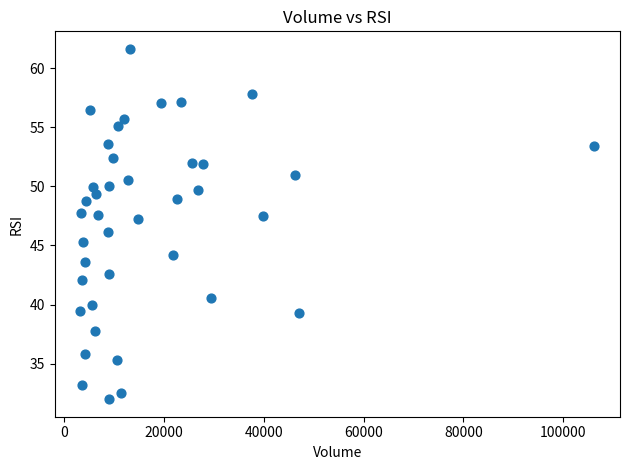

What is the range of Y values (max minus min)?

29.7